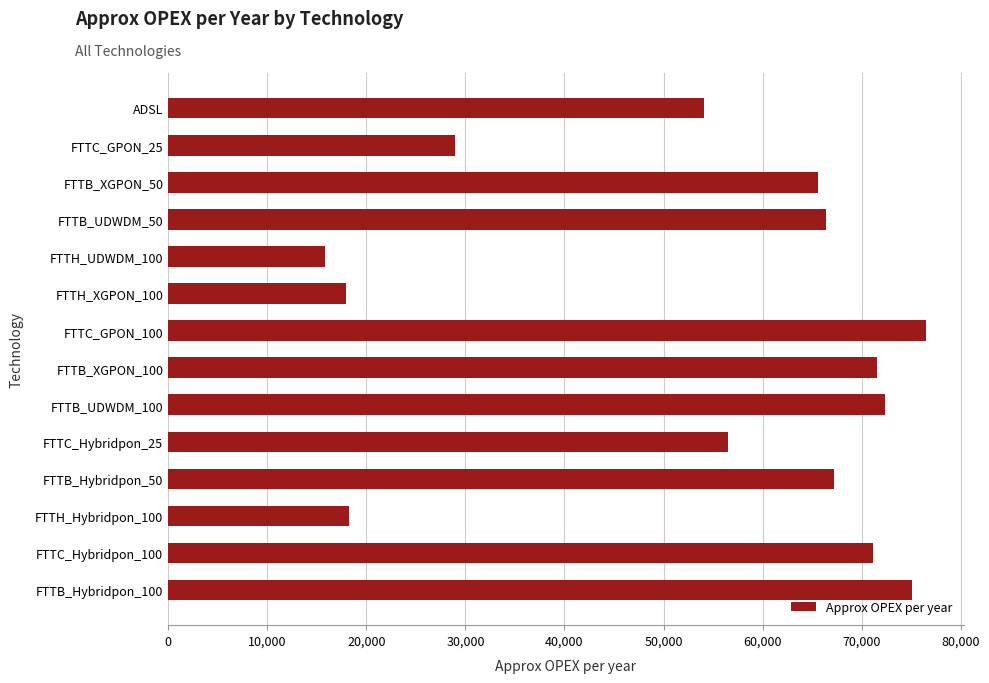

Which has a higher value, ADSL or FTTB_XGPON_50?

FTTB_XGPON_50